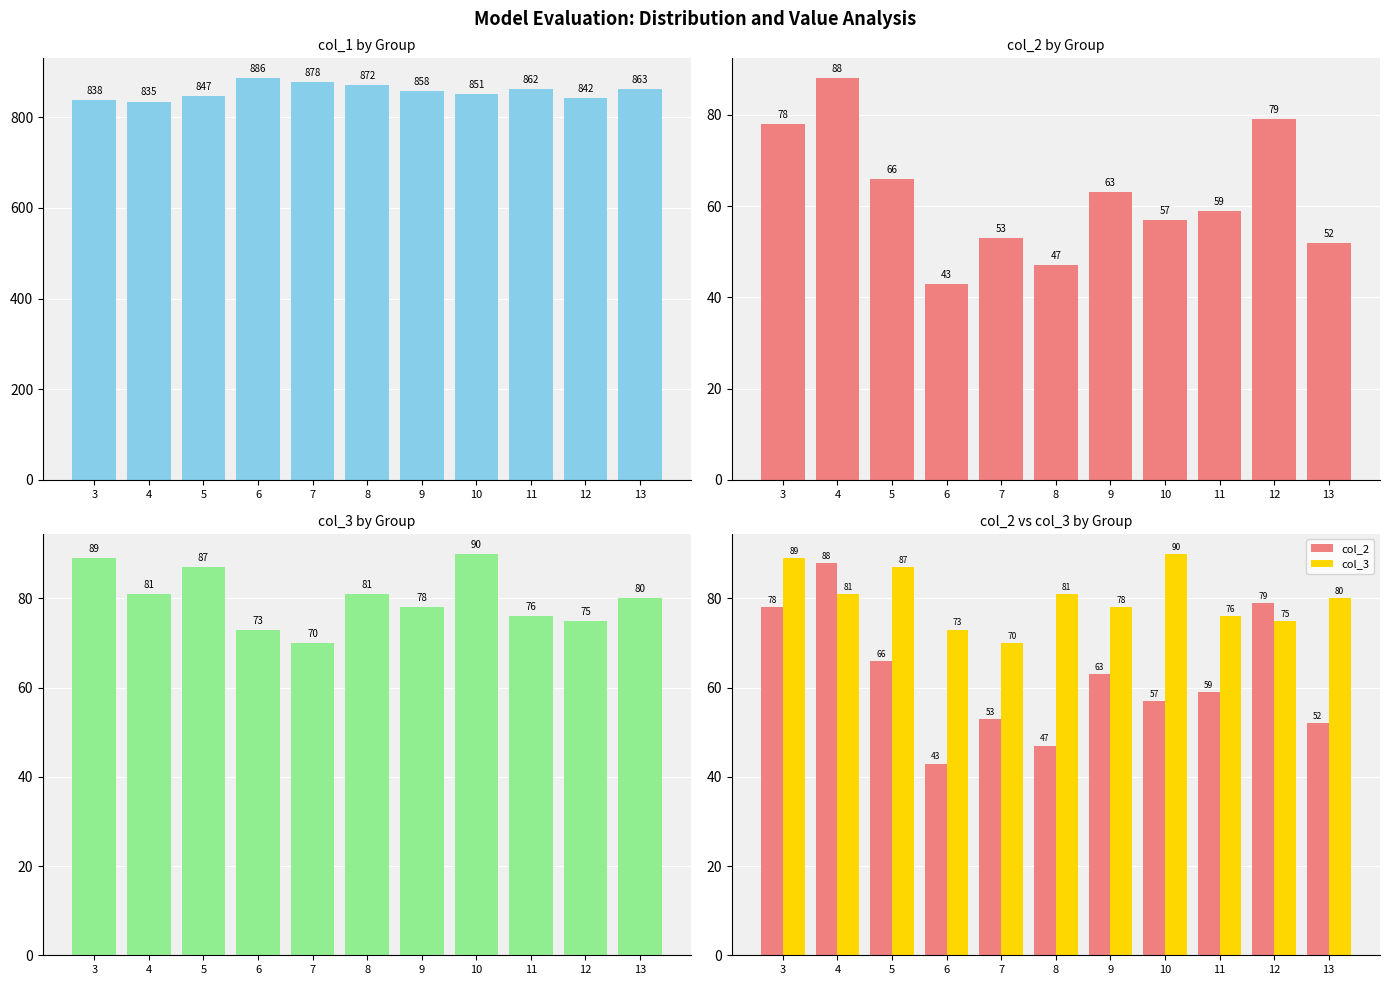

What is the average value of the col_1 series?

857